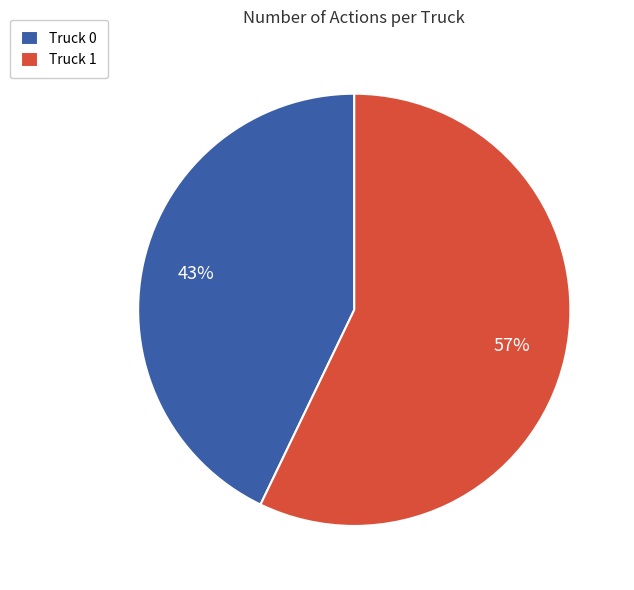

What is the ratio of the value at Truck 1 to the value at Truck 0?

1.3